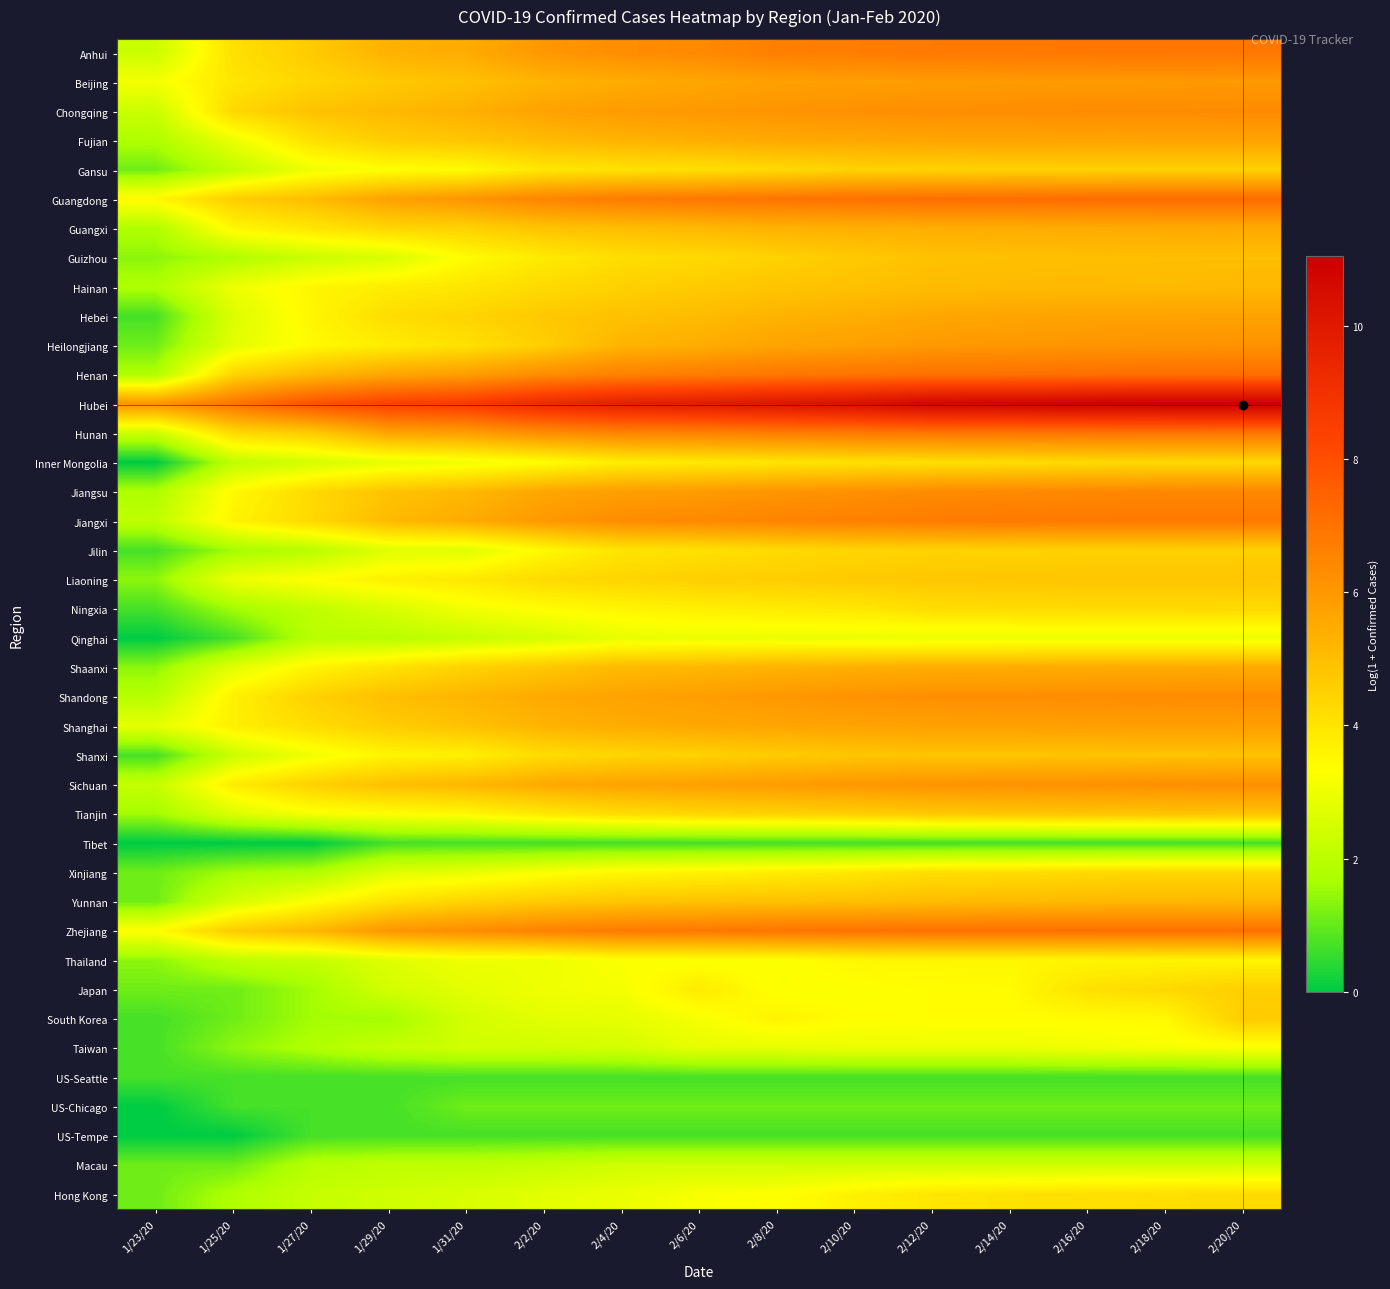

Rank the series at 2/4/20 from highest to lowest value.

Hubei, Zhejiang, Guangdong, Henan, Hunan, Jiangxi, Anhui, Chongqing, Jiangsu, Sichuan, Shandong, Shanghai, Beijing, Fujian, Heilongjiang, Shaanxi, Guangxi, Hebei, Yunnan, Hainan, Liaoning, Shanxi, Tianjin, Guizhou, Gansu, Jilin, Inner Mongolia, Ningxia, Xinjiang, Thailand, Japan, Hong Kong, Qinghai, South Korea, Taiwan, Macau, US-Chicago, Tibet, US-Seattle, US-Tempe